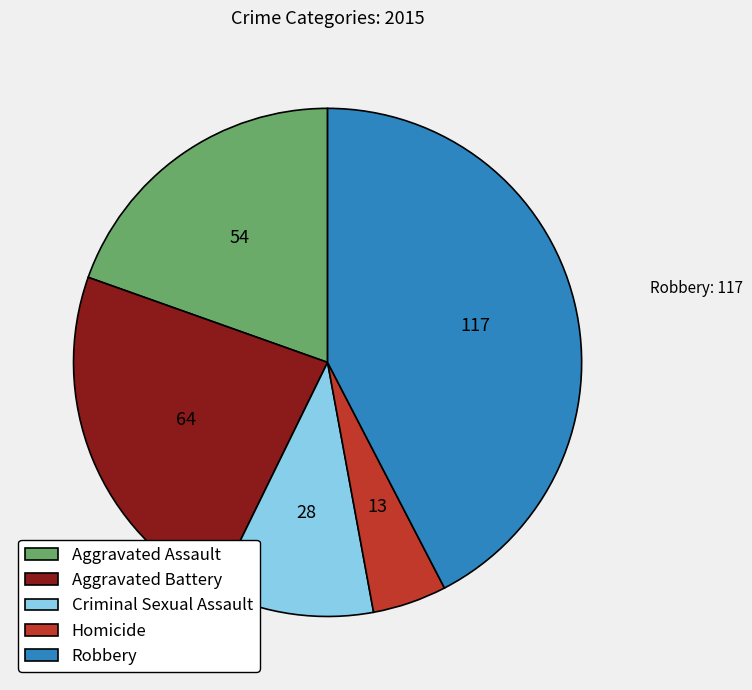

What is the smallest slice in the pie chart?

Homicide